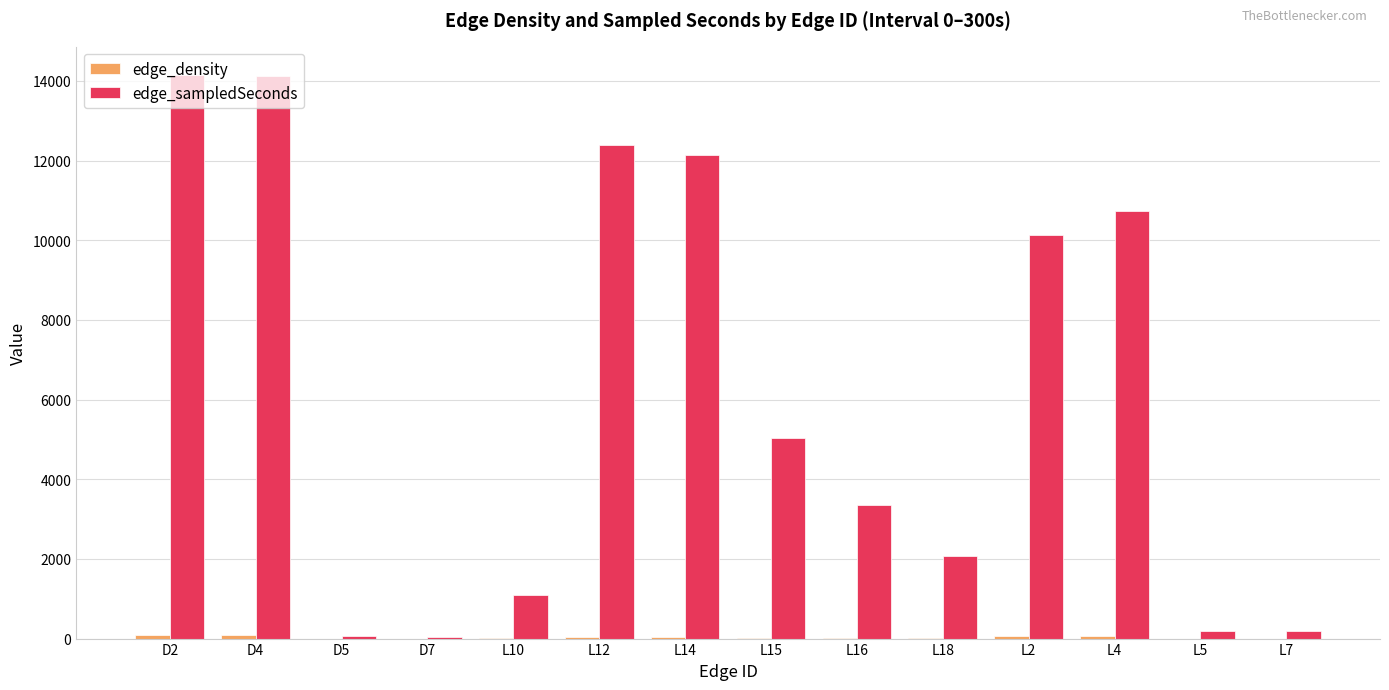

How many groups of bars are there?

14